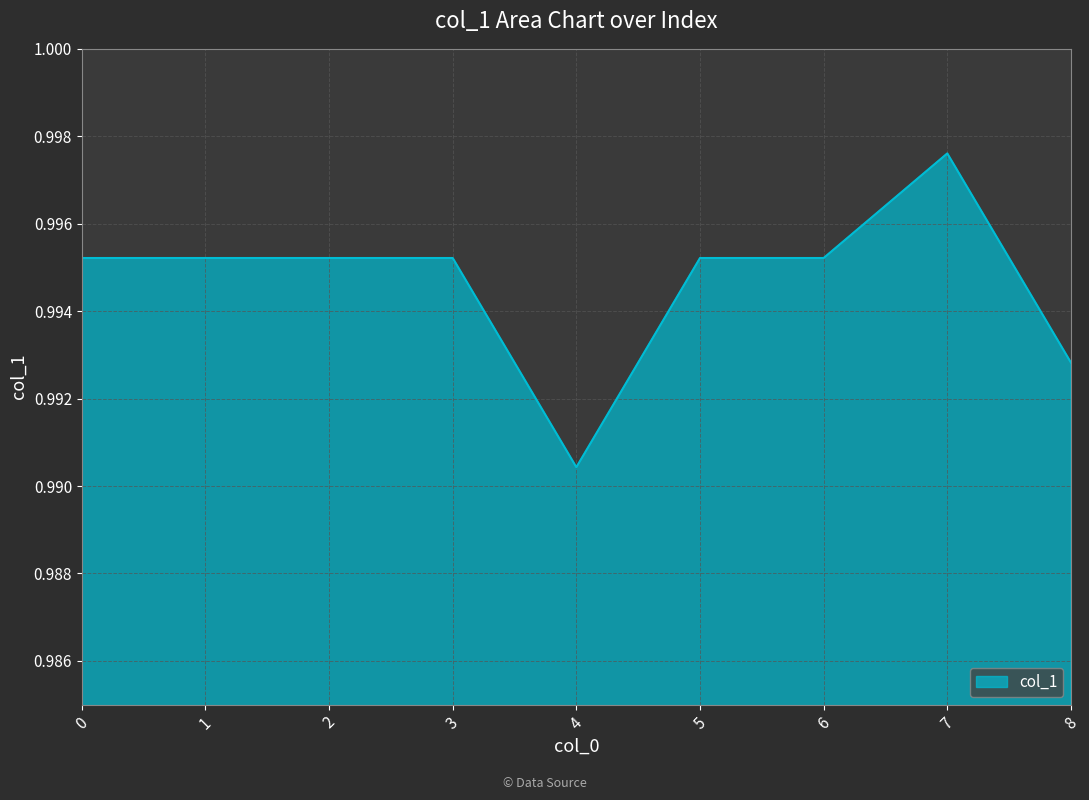

At which label is the value closest to 0?

4